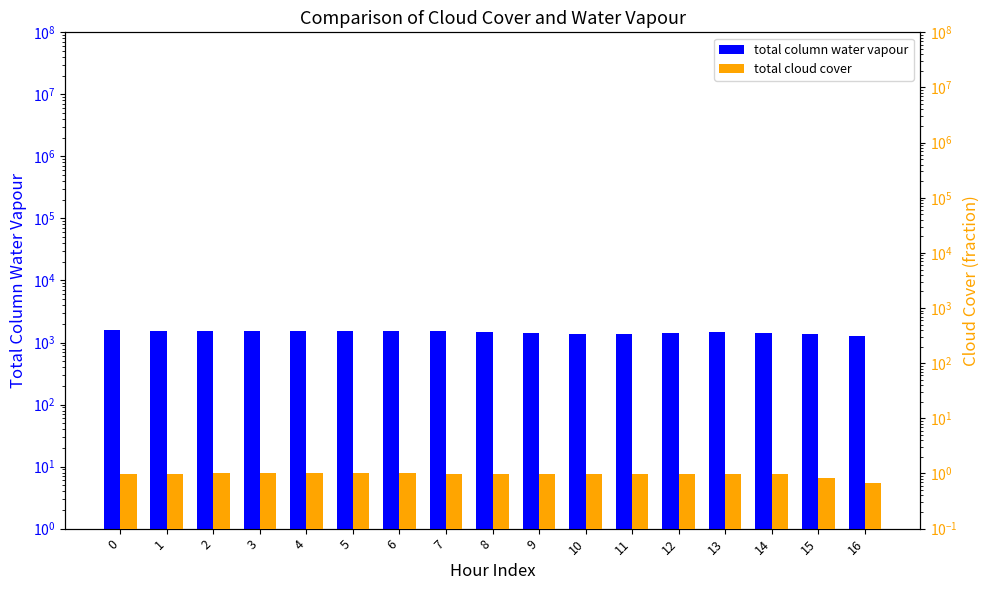

What is the difference between the maximum and second lowest values in the total column water vapour series?

223.8